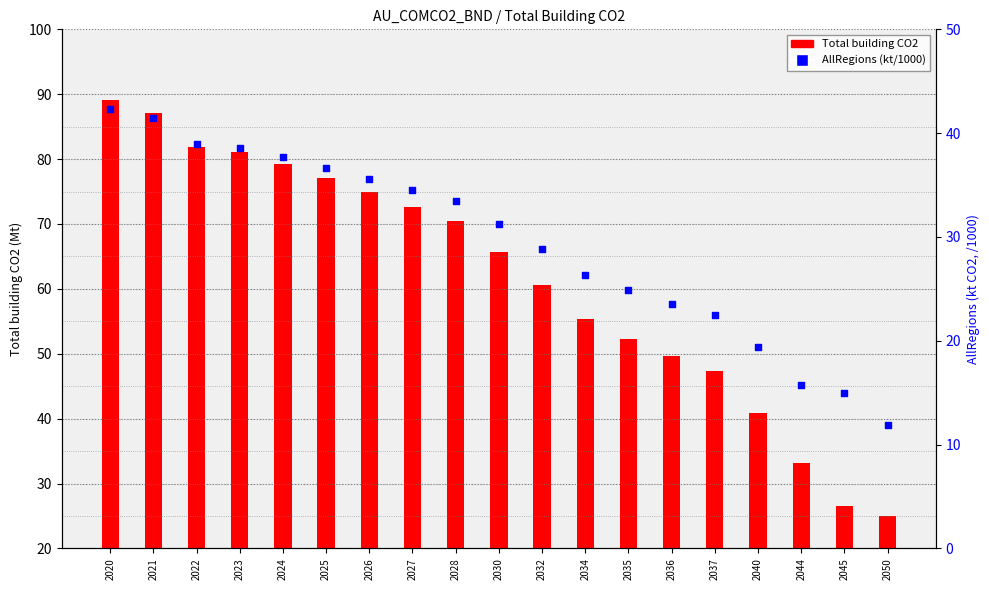

What is the total value across all series at 2028?

103.9